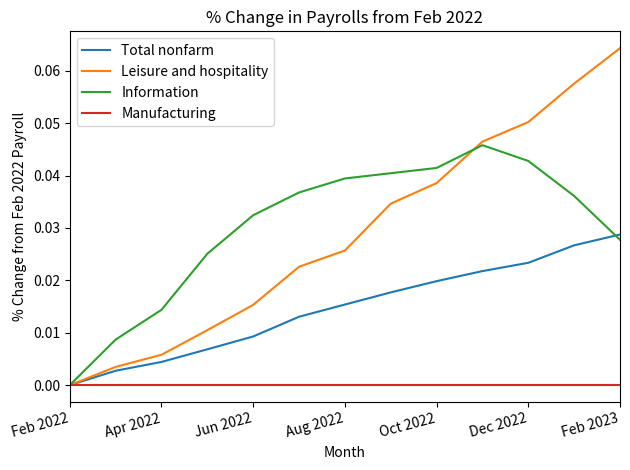

Which series has the widest spread of values?

Leisure and hospitality